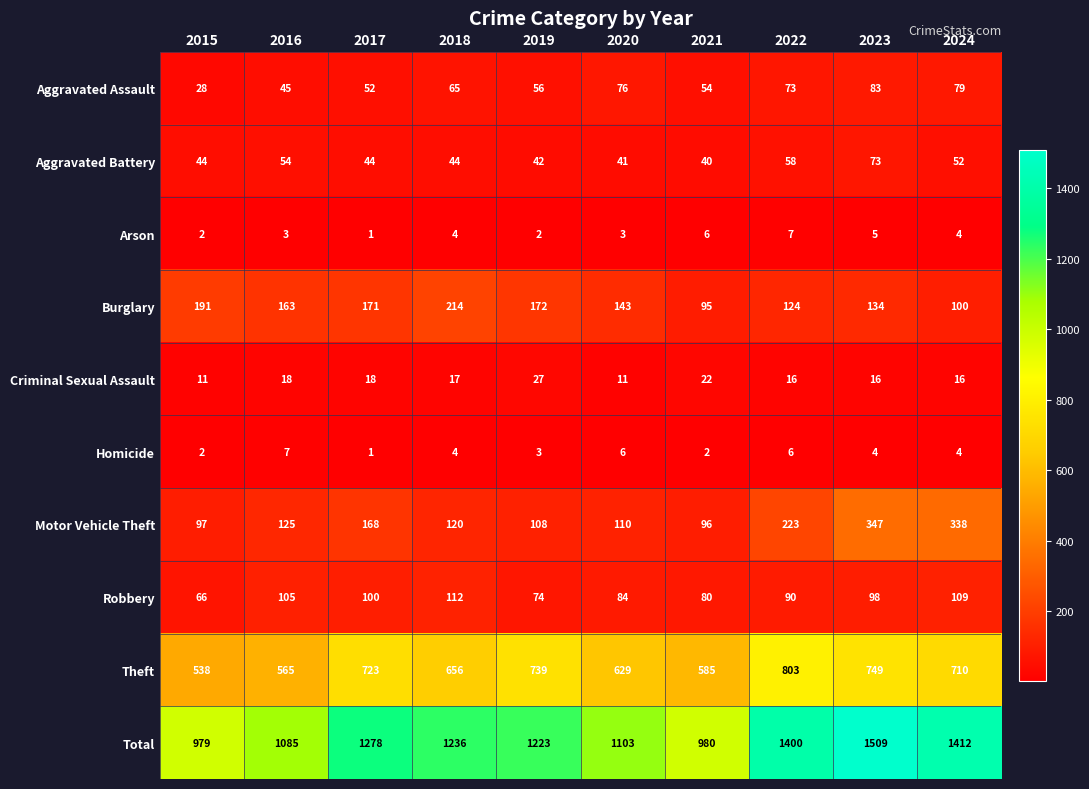

At how many categories does at least one series exceed 549?

10